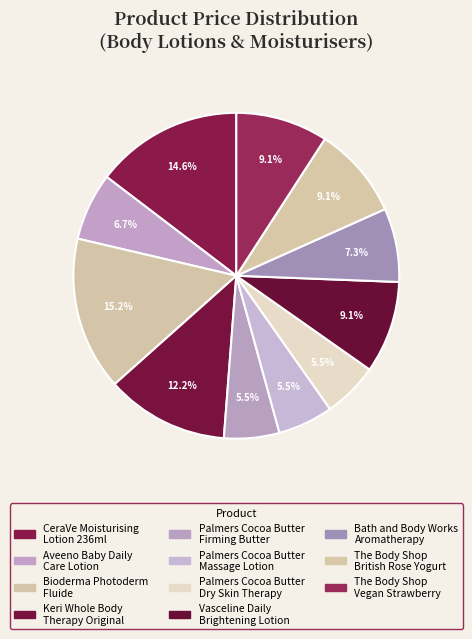

How many slices are in this pie chart?

11